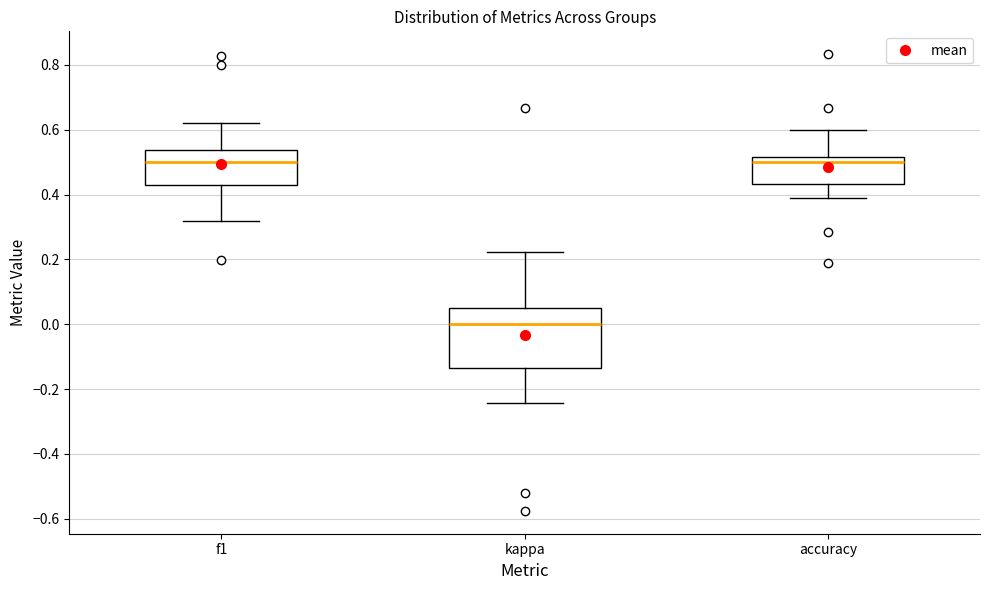

Reading left to right, transcribe this box plot: for each box, give where its median line is, the range the box spans, and where its two whiskers end, as read against the y-axis. The values are not printed on the chart, so give them approximately, as read against the axis.

f1: median 0.50, box 0.42 to 0.54, whiskers 0.32 to 0.62
kappa: median 0.00, box -0.14 to 0.04, whiskers -0.24 to 0.22
accuracy: median 0.50, box 0.44 to 0.52, whiskers 0.38 to 0.60